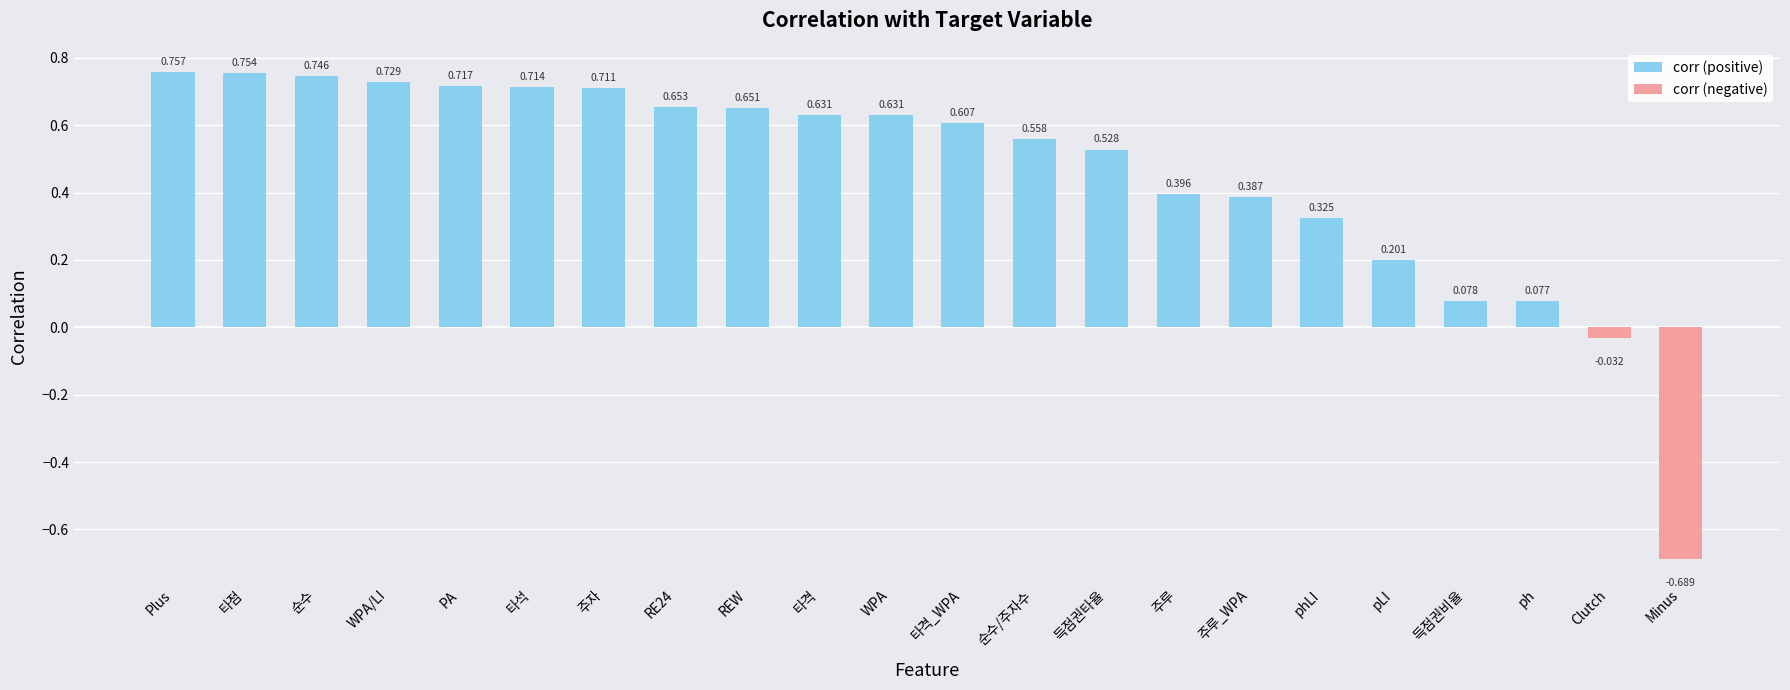

At which category does the chart reach its peak across all series?

Plus